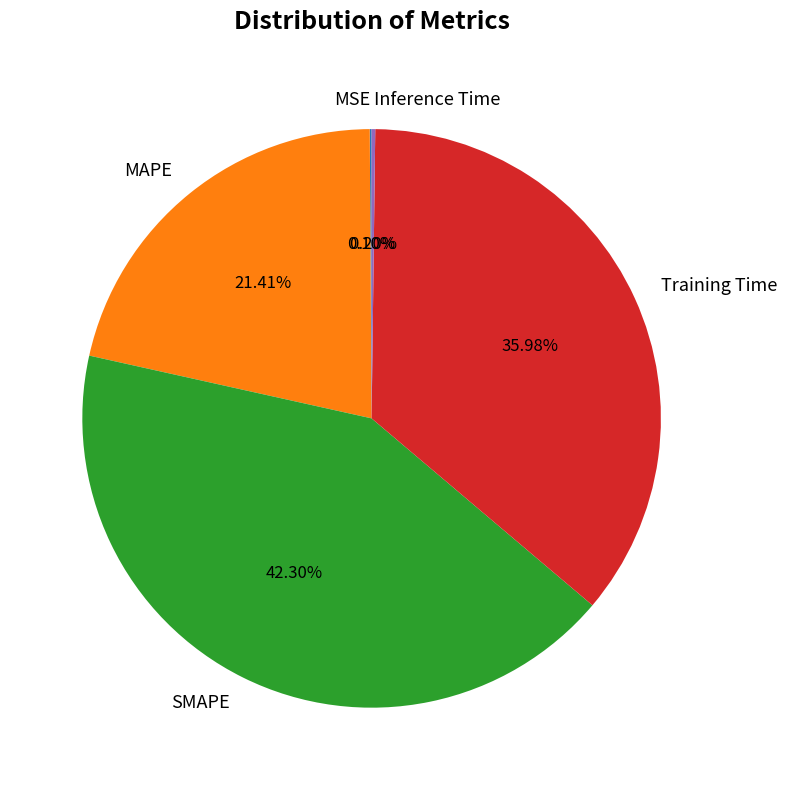

To the nearest percent, what portion does Training Time represent?

36%